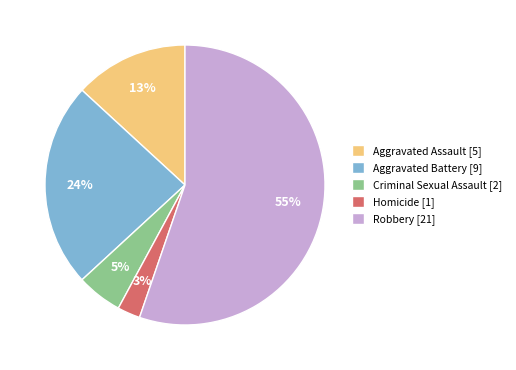

Does any single category account for the majority?

Yes